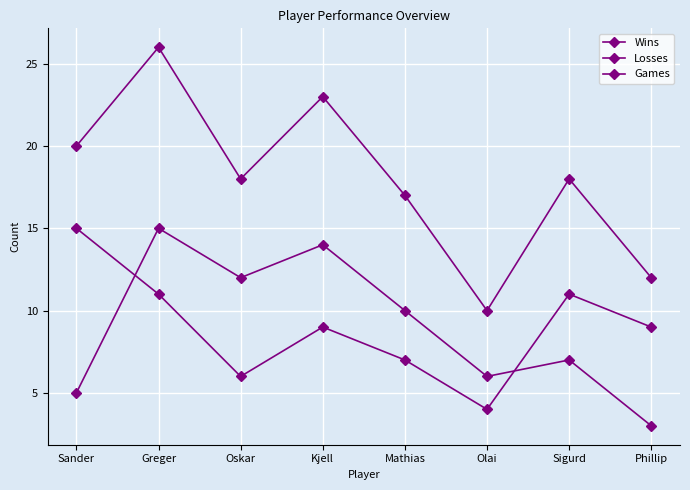

How many lines are shown in the chart?

3